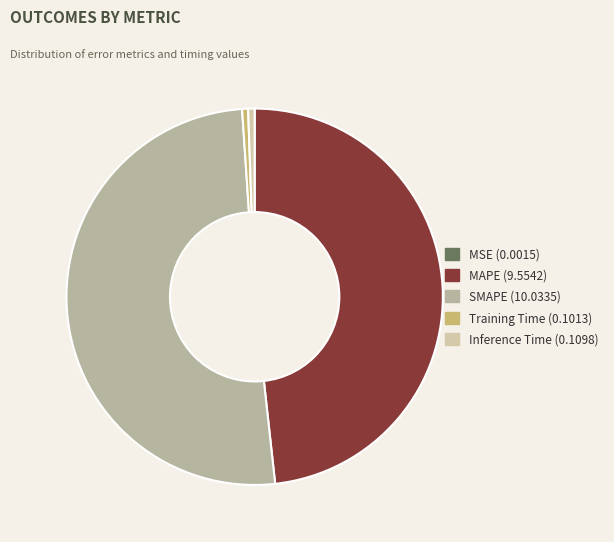

What percentage is the Inference Time slice, to the nearest percent?

1%